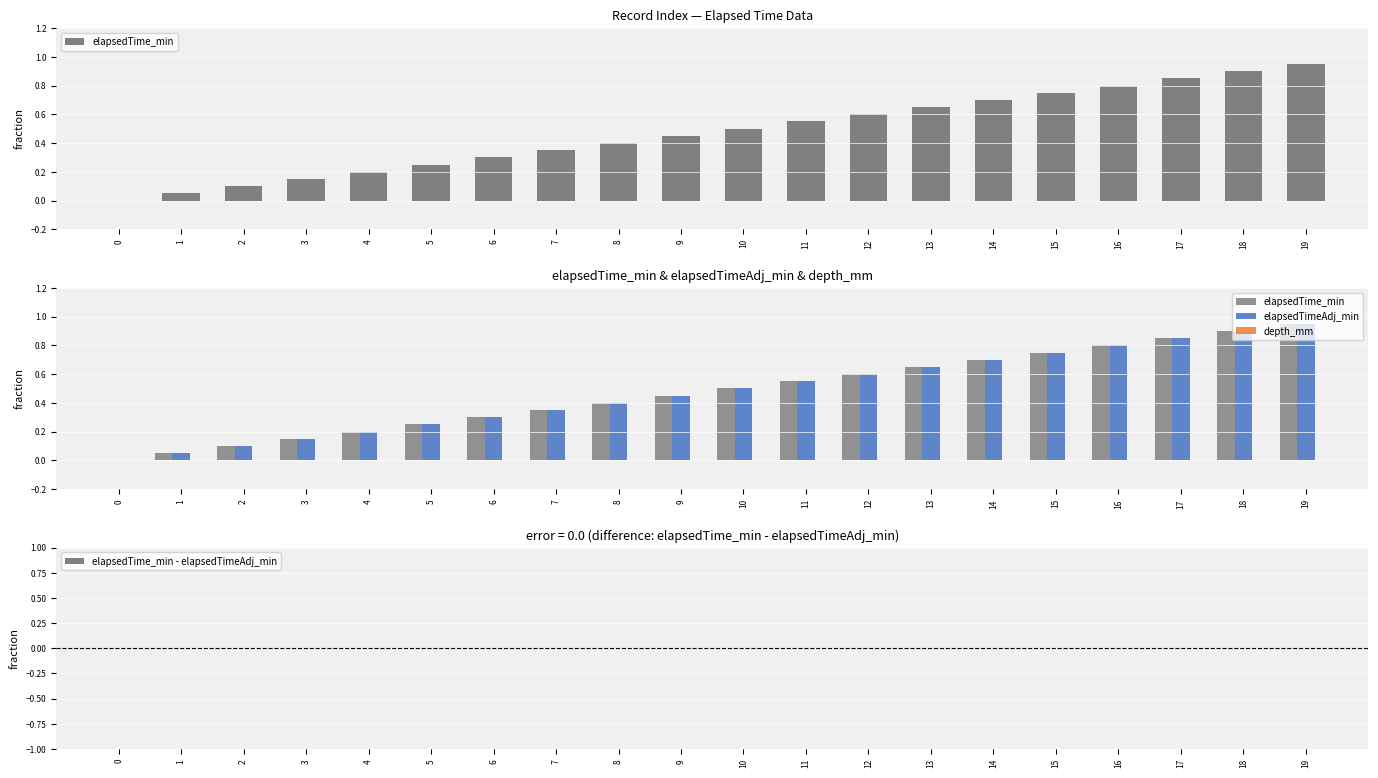

The value of elapsedTime_min - elapsedTimeAdj_min at 0 is 0.0. True or false?

True